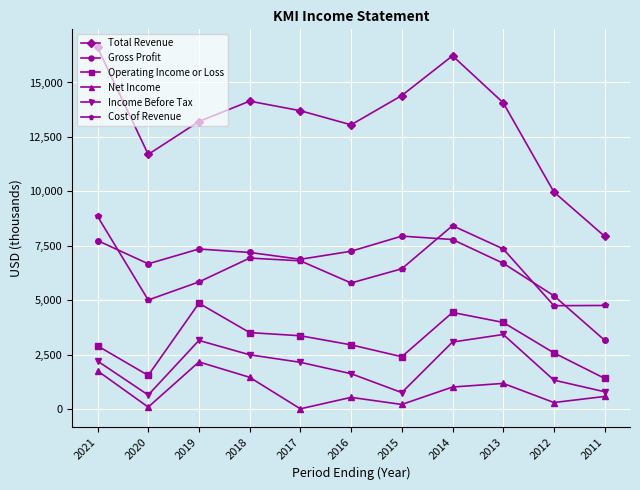

What is the spread (max minus min) of values at 2020?

11594